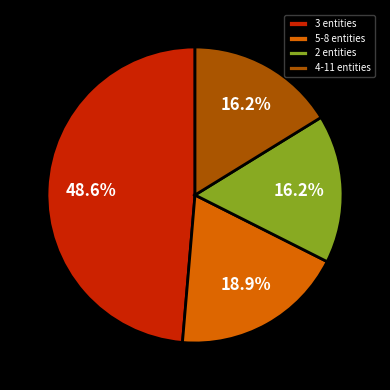

What is the total percentage of 3 entities and 4-11 entities?

64.9%